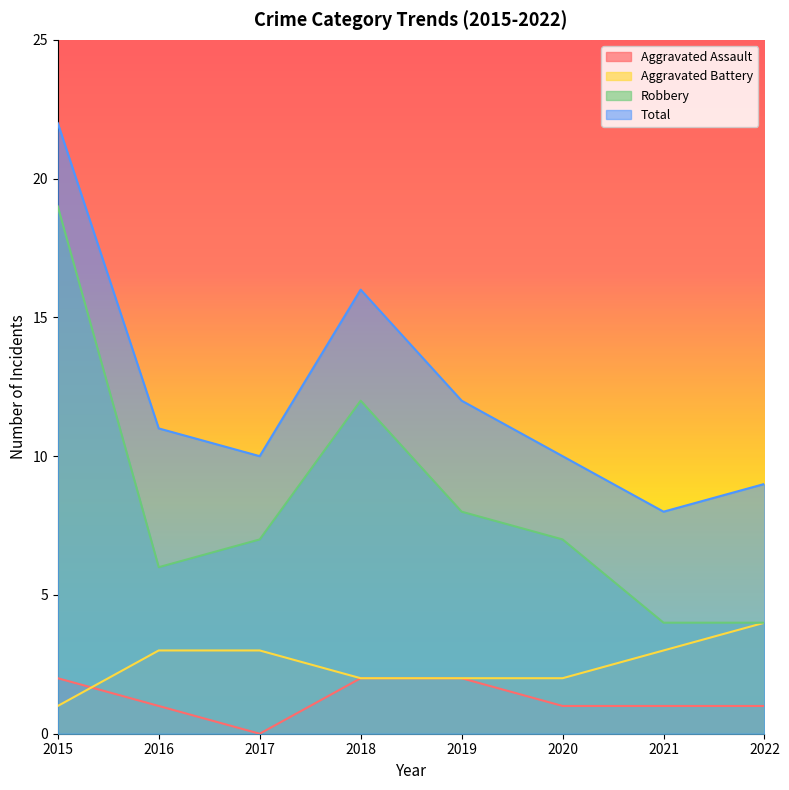

What is the minimum value for Robbery?

4